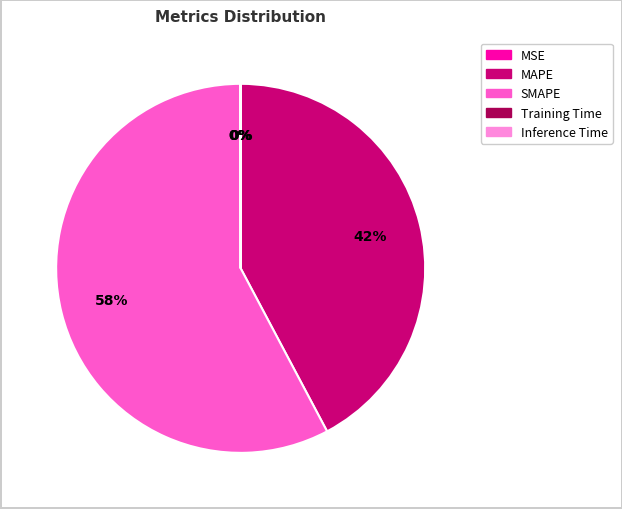

Which category has the biggest portion of the pie?

SMAPE